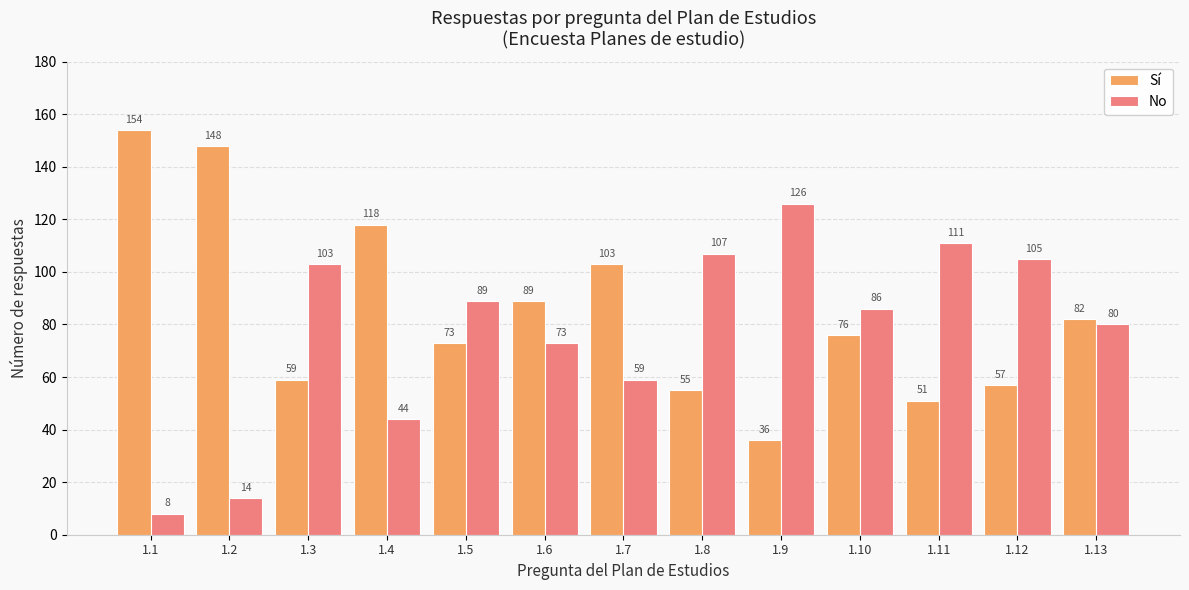

What is the value of the No bar at the 2nd from the left?

14